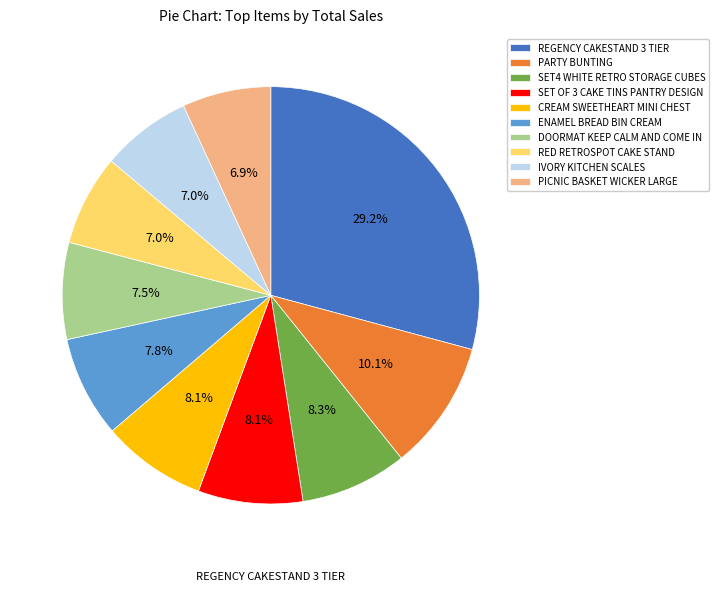

How many slices are in this pie chart?

10